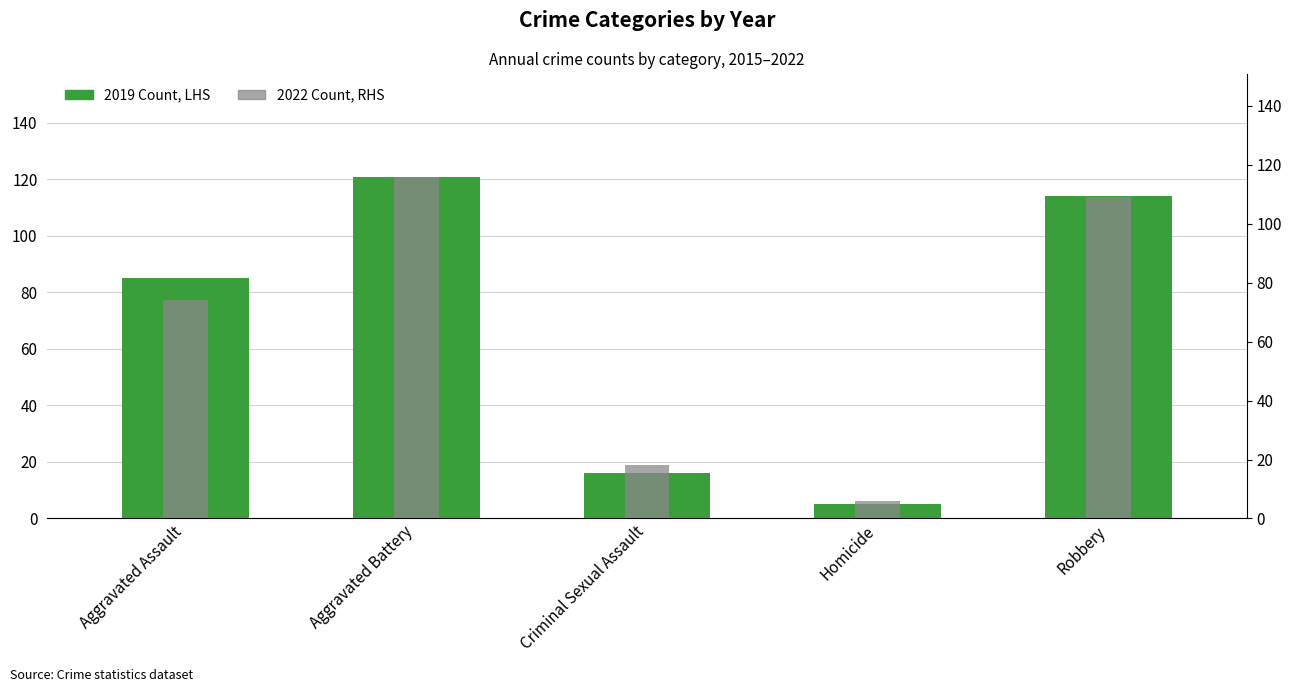

Is the value of 2022 Count, RHS at Criminal Sexual Assault greater than the value of 2019 Count, LHS at Criminal Sexual Assault?

Yes